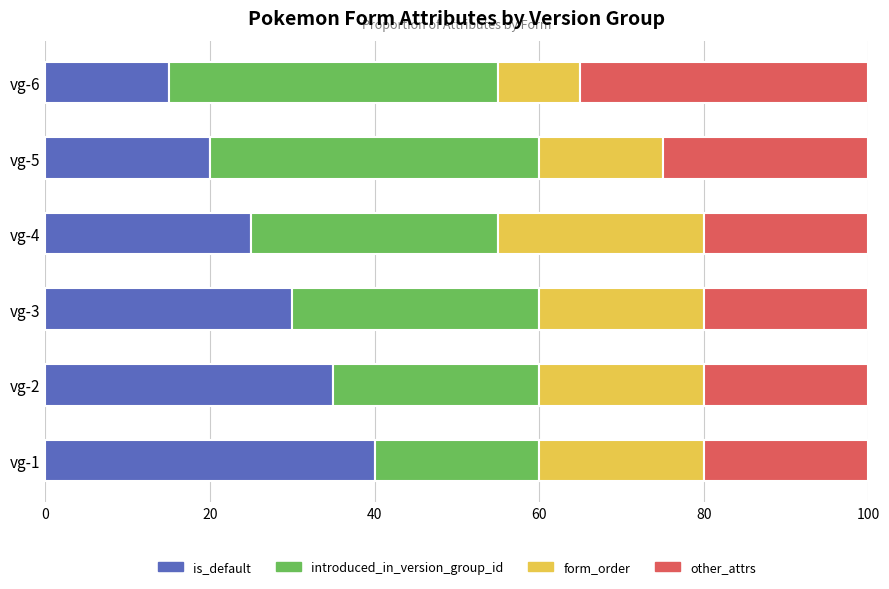

How many data points does each series have?

6